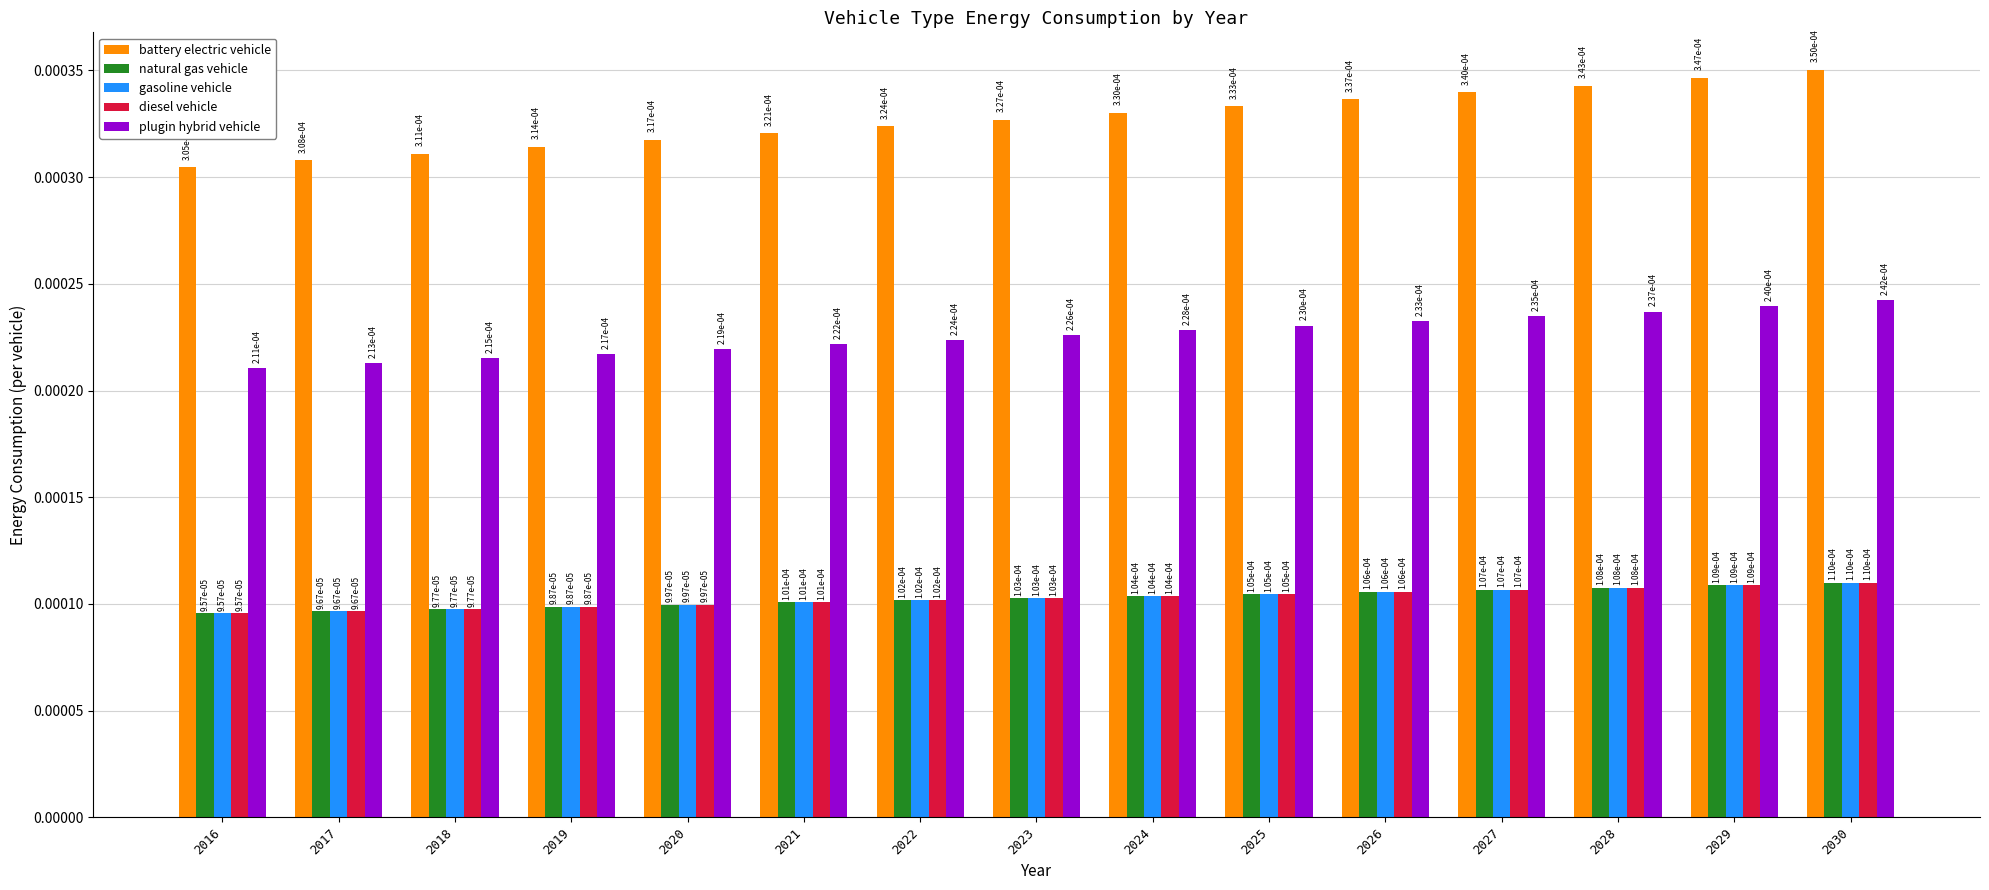

How many battery electric vehicle values are between 0 and 1?

15